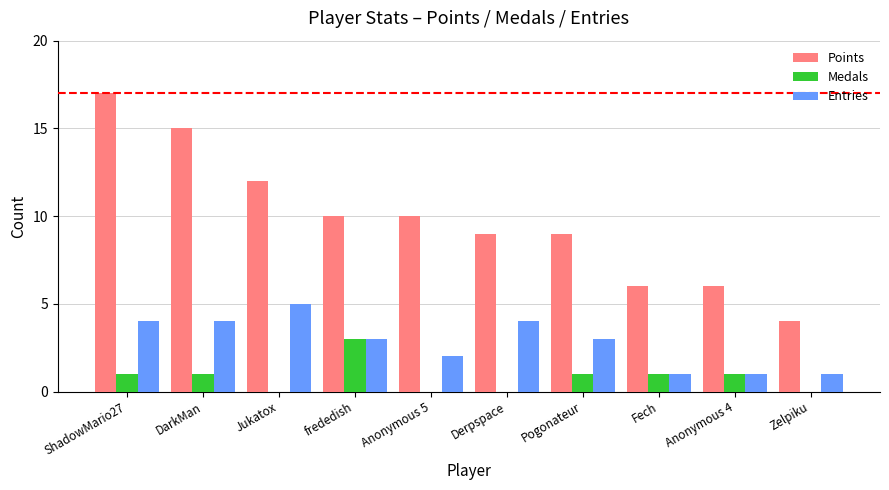

Are the bars horizontal?

No